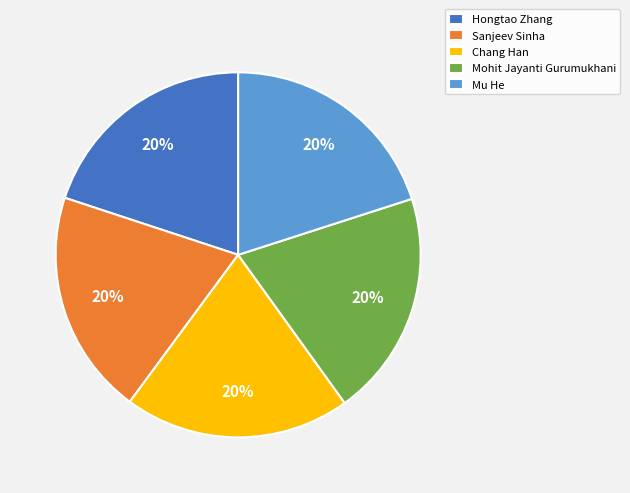

Is there a majority slice in this chart?

No